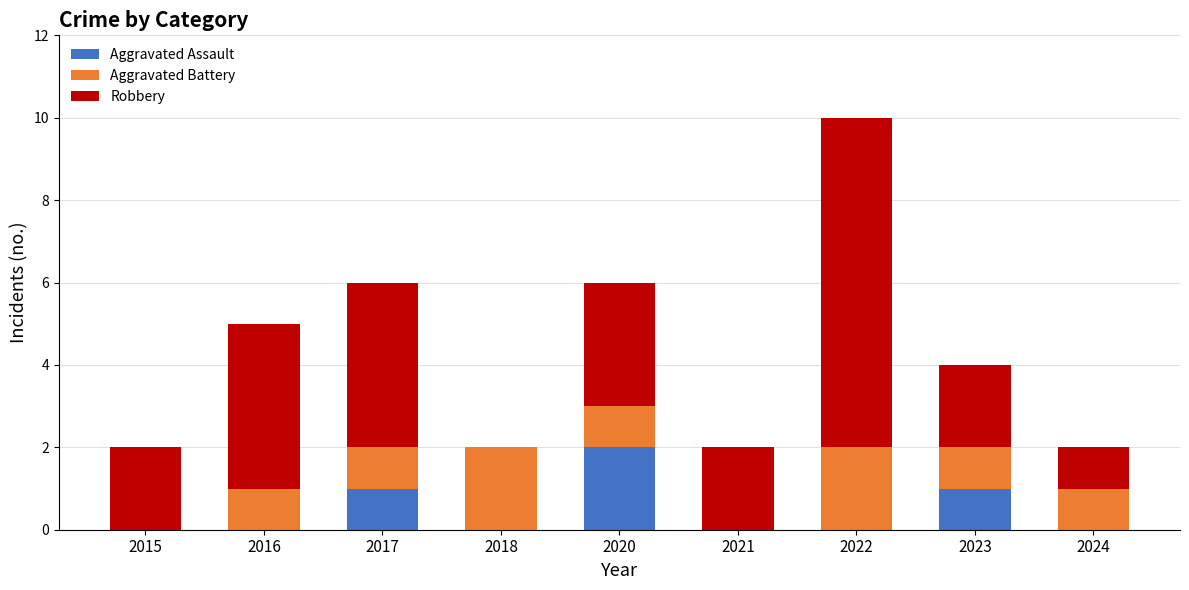

What is the total value across all series at 2020?

6